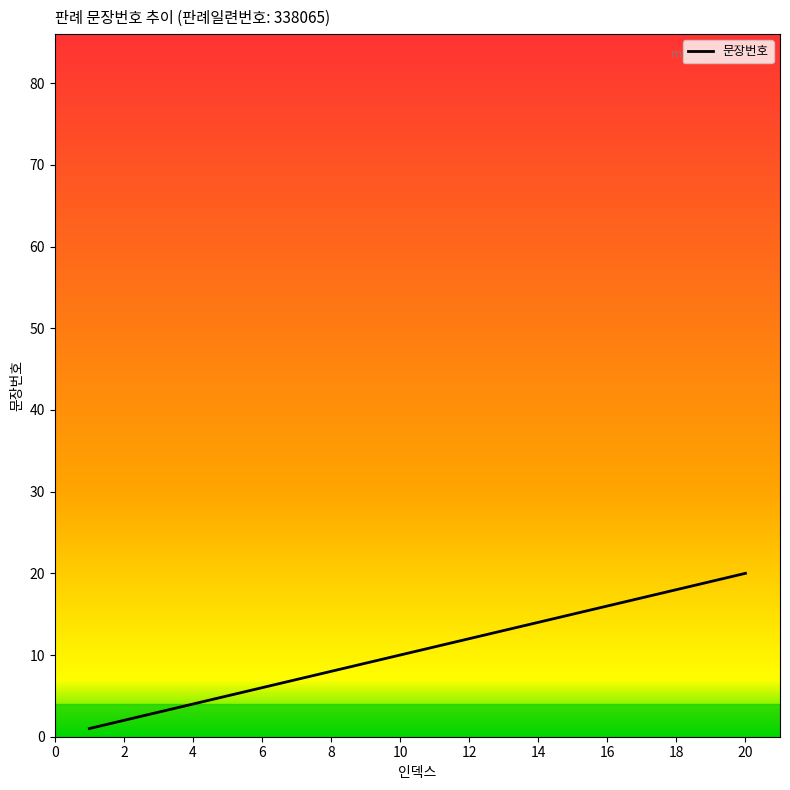

What is the maximum value shown in the chart?

20